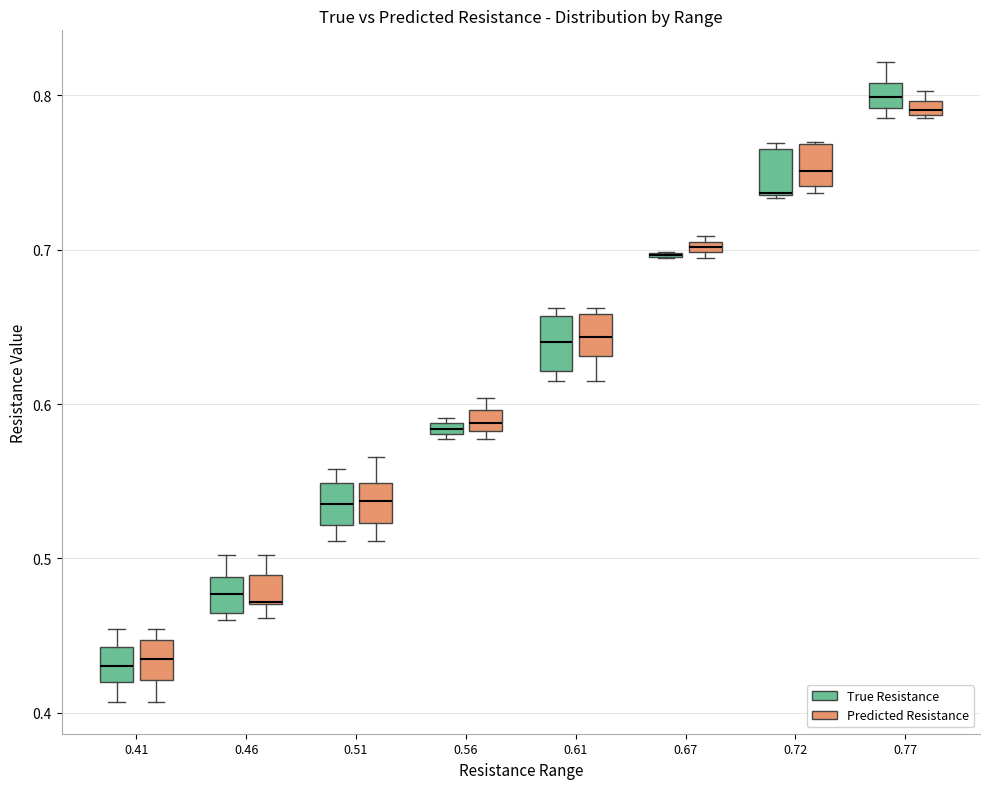

Where does the lower whisker of the box for 0.51 (Predicted Resistance) end on the y-axis? The values are not printed on the chart, so give them approximately, as read against the axis.

0.51